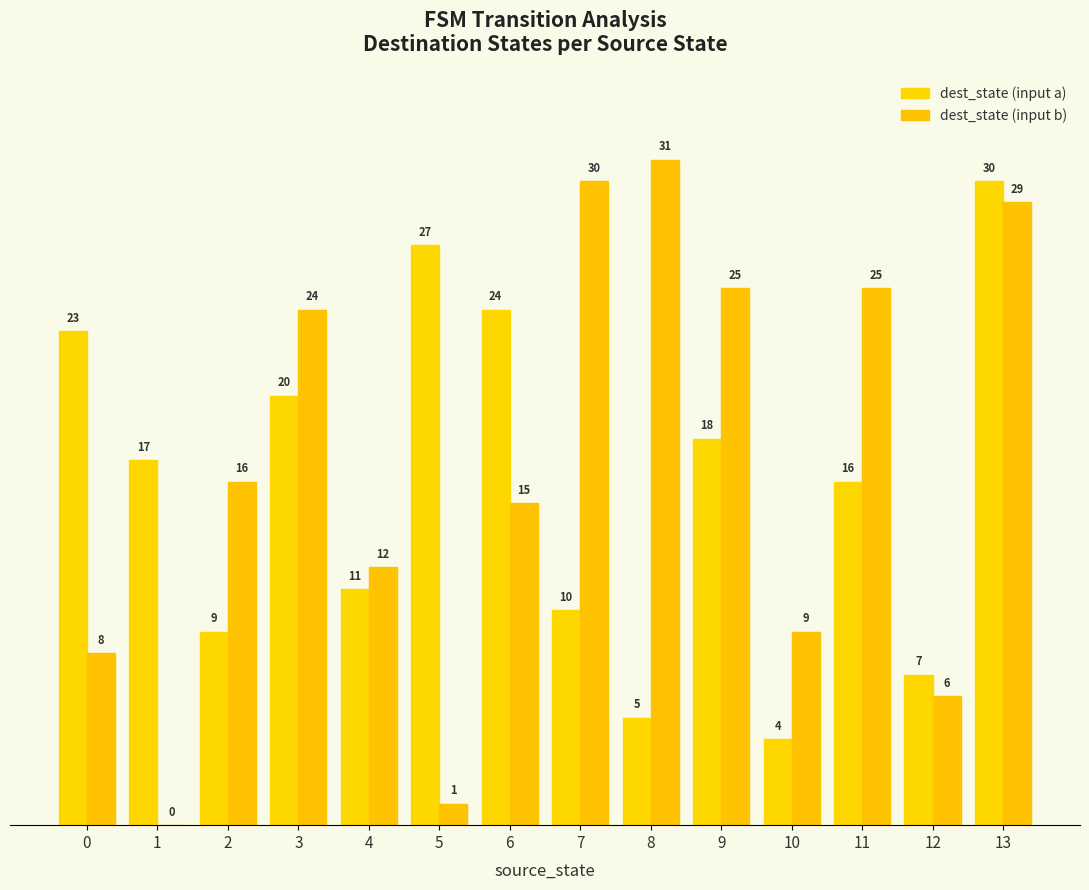

The dest_state (input b) series shows 24 at 2. True or false?

False